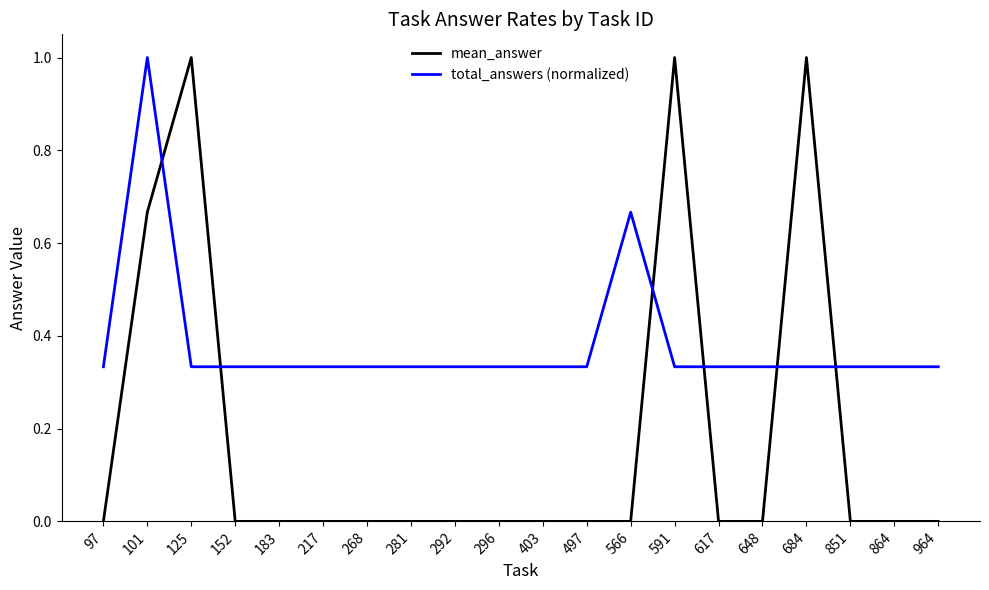

Is it true that mean_answer equals 1.4 at 591?

False